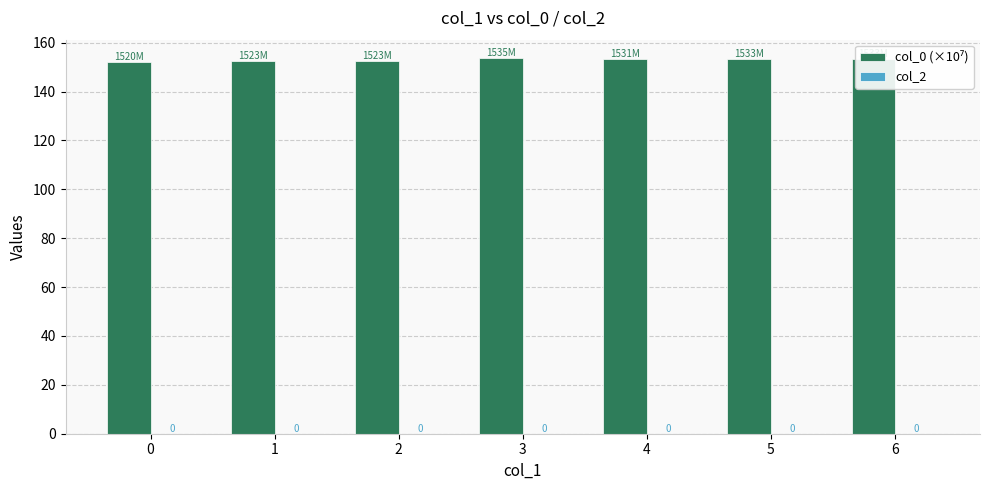

At which category is the sum across all series the highest?

3